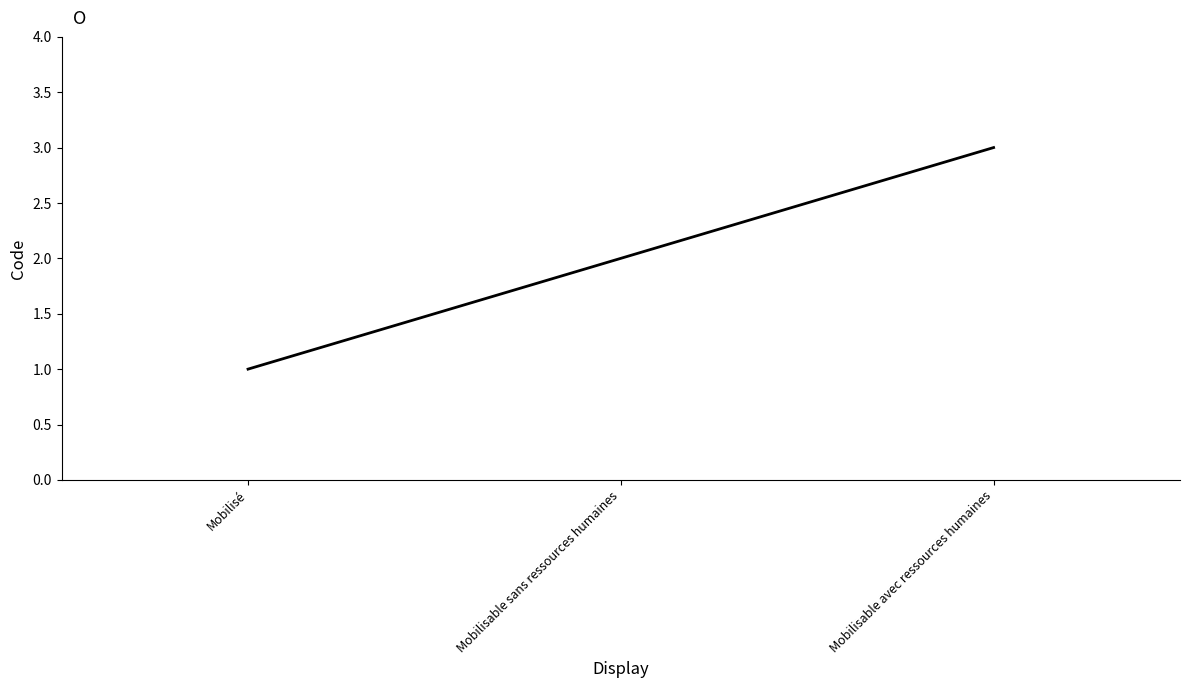

What position from the left is Mobilisable avec ressources humaines?

3